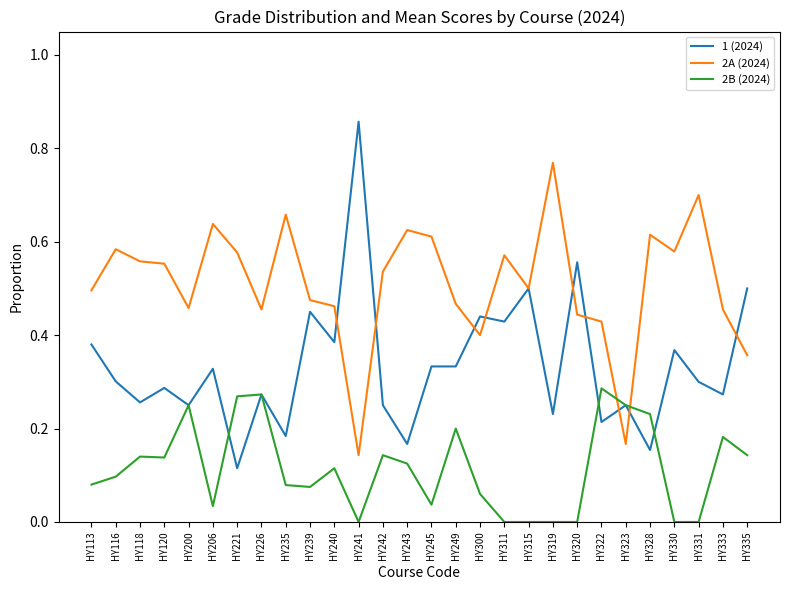

True or false: 2B (2024) and 1 (2024) cross at least once.

True